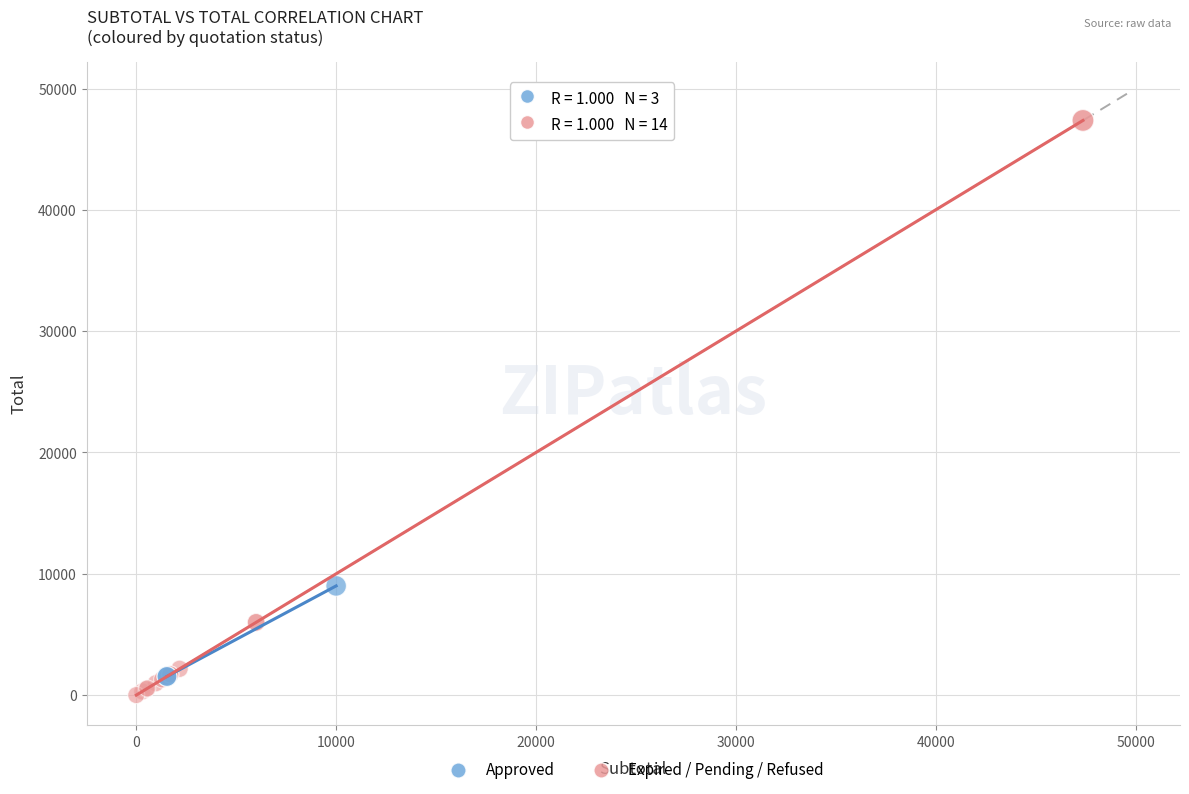

Which series contains the highest Y value?

Expired / Pending / Refused